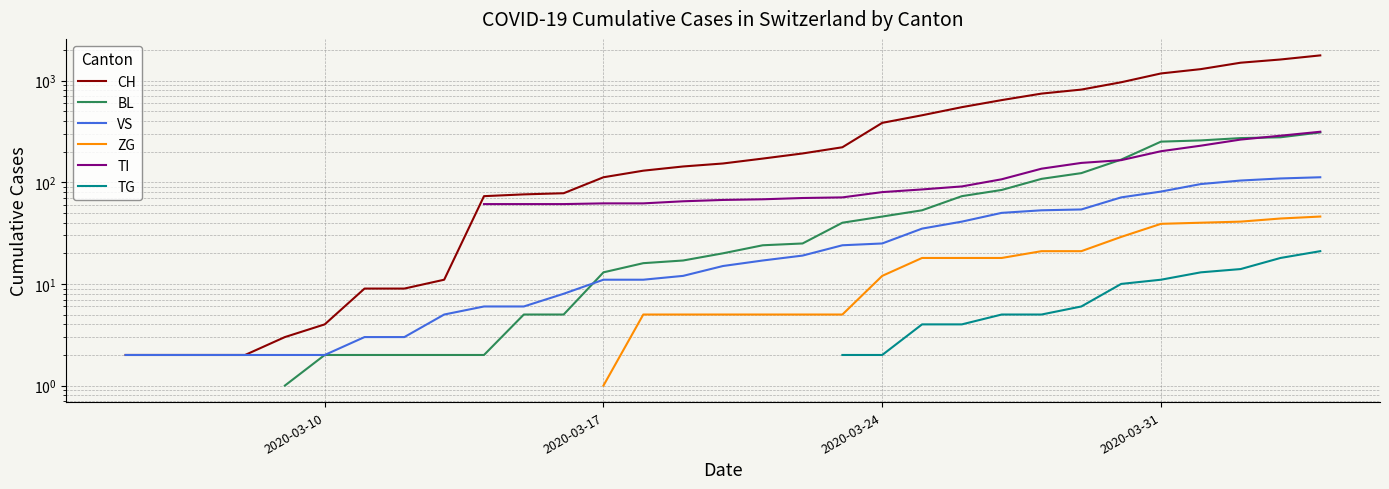

True or false: CH has more than 2 interior local peaks.

False